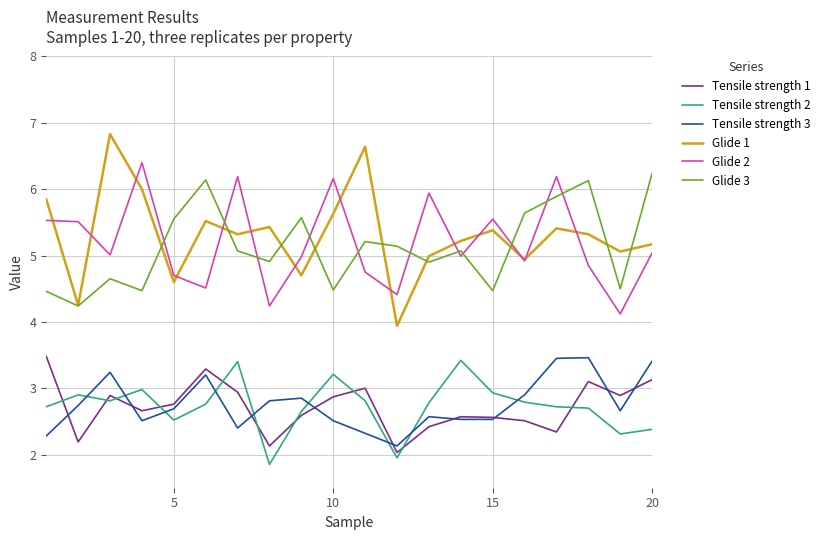

What is the smallest value displayed?

1.9